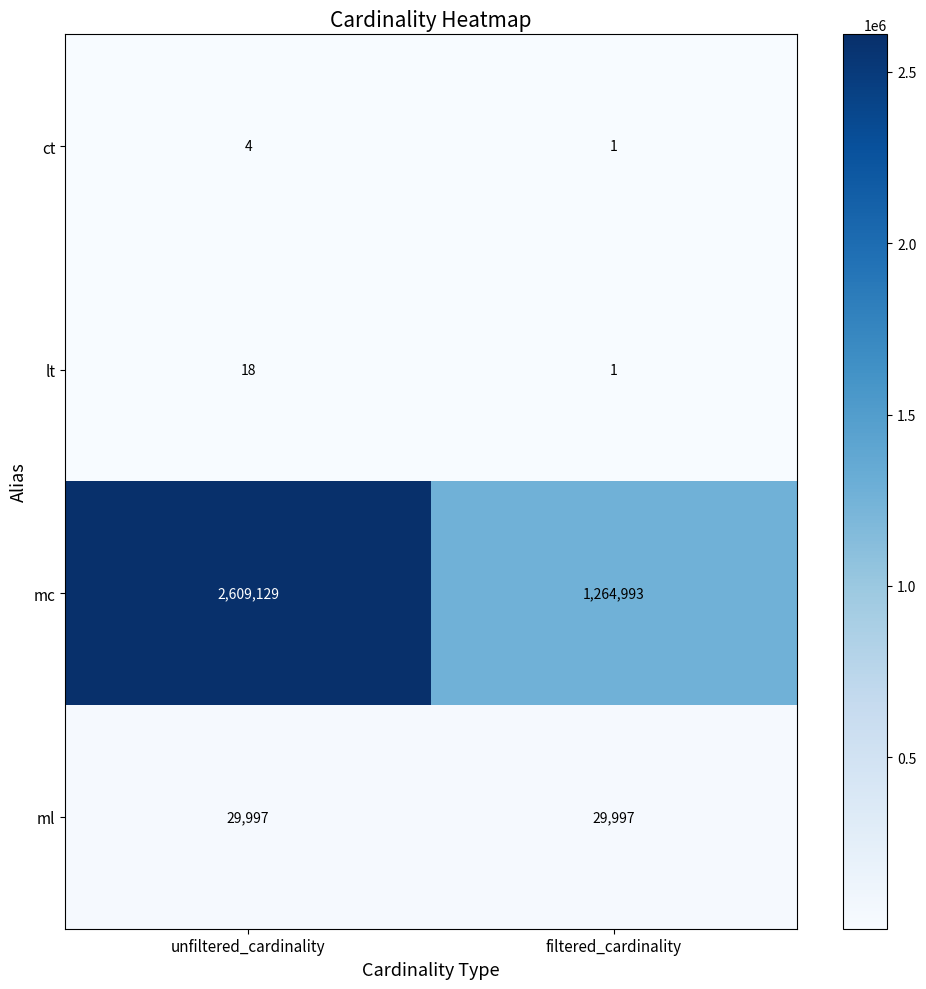

Is it true that lt equals 1 at filtered_cardinality?

True